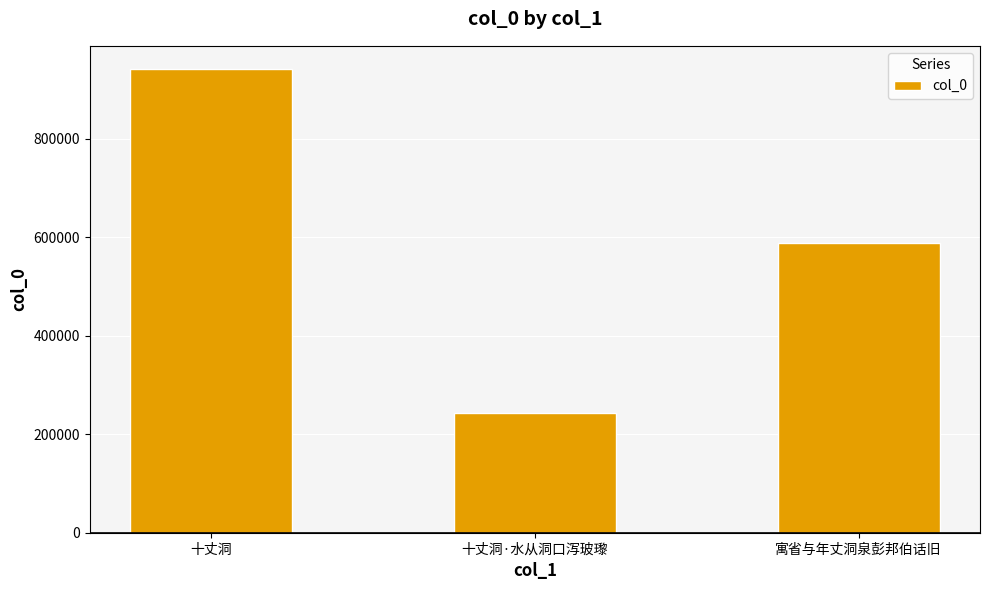

What is the label of the 1st bar from the left?

十丈洞